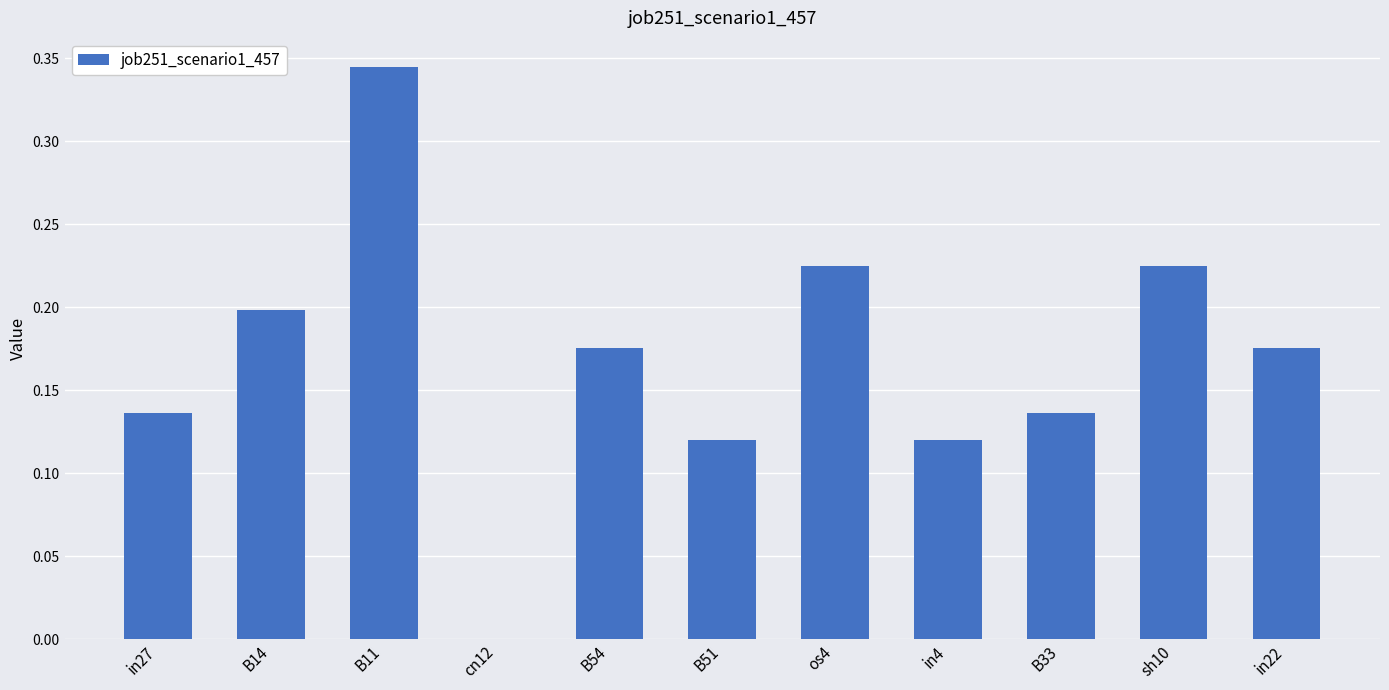

Are the bars horizontal?

No